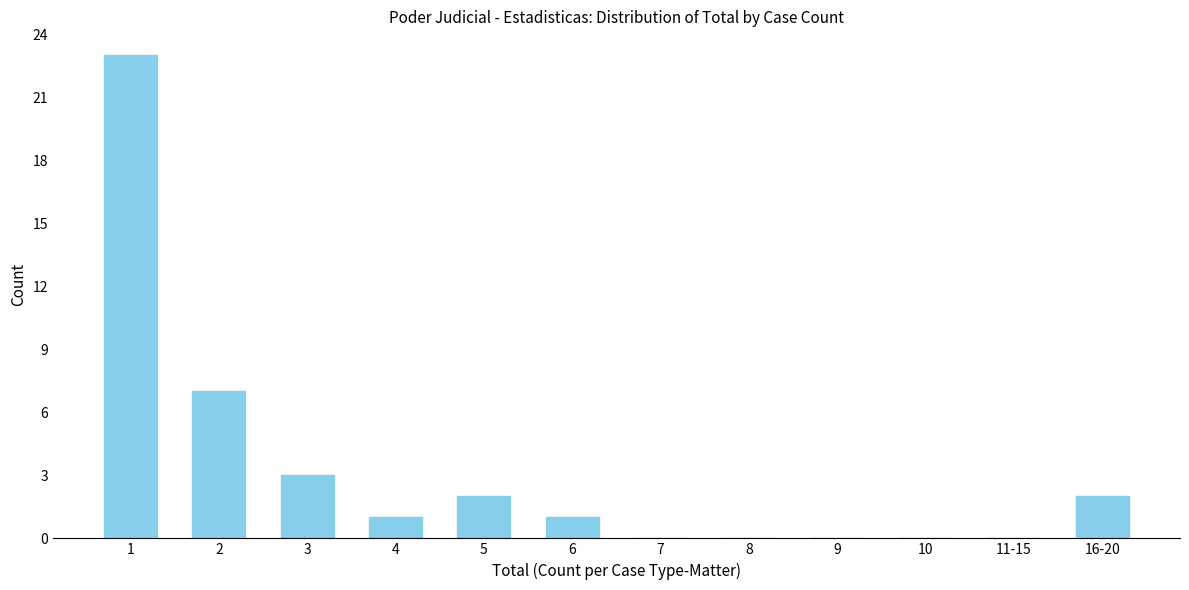

Reading right to left, transcribe all the data shown in this chart.

16-20=2	11-15=0	10=0	9=0	8=0	7=0	6=1	5=2	4=1	3=3	2=7	1=23